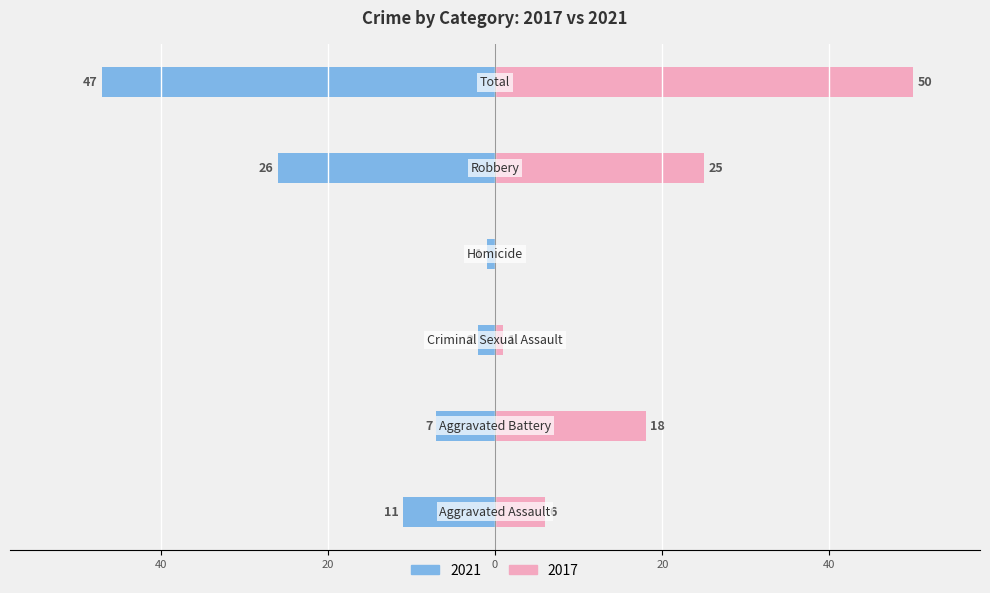

Count the number of data series in this chart.

2